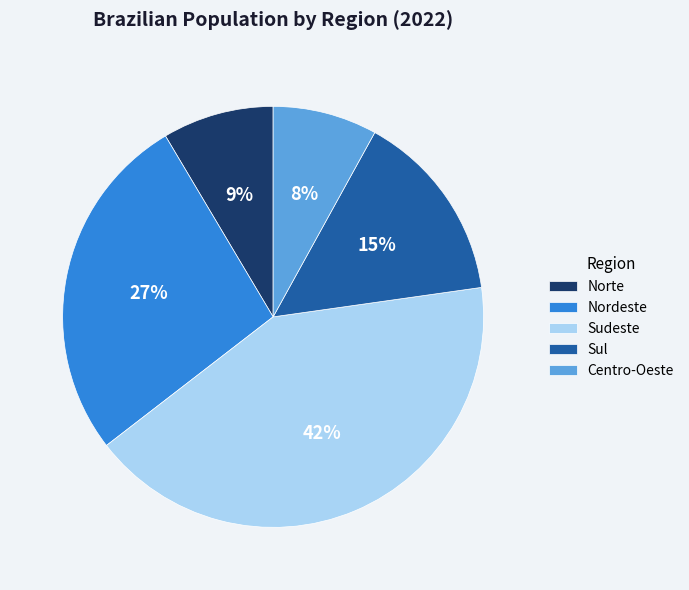

To the nearest percent, what is the difference between the Sul and Centro-Oeste slice percentages?

7%